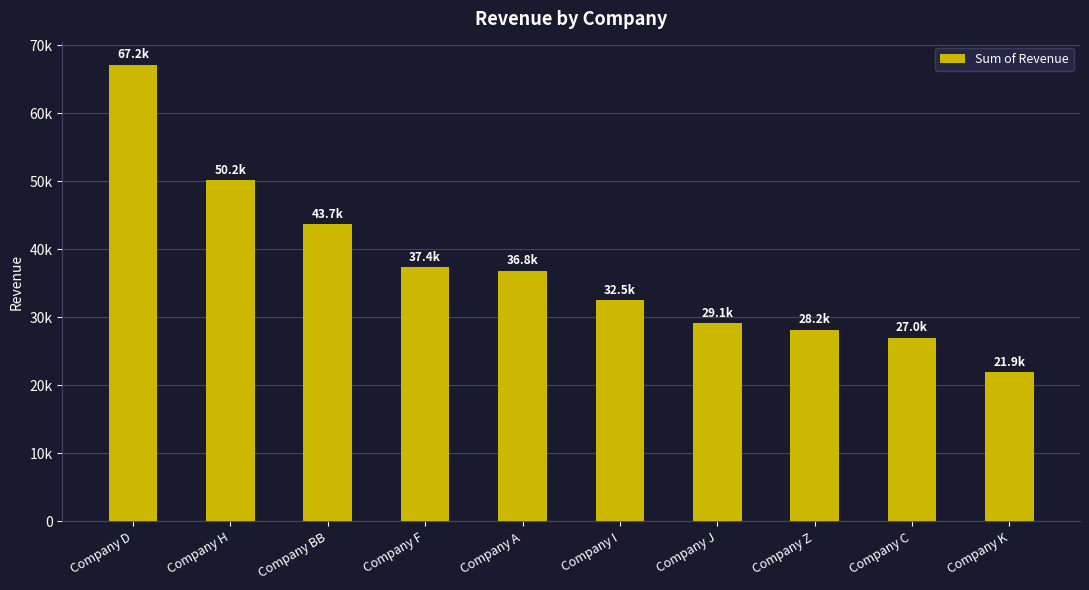

Reading right to left, what are all the values shown in this chart?

21937.1	27005.4	28208.2	29133.0	32530.6	36840.0	37418.0	43703.0	50198.3	67180.5